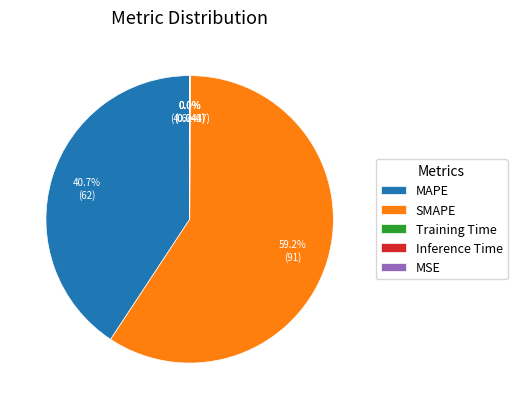

Between Training Time and MAPE, which is larger?

MAPE